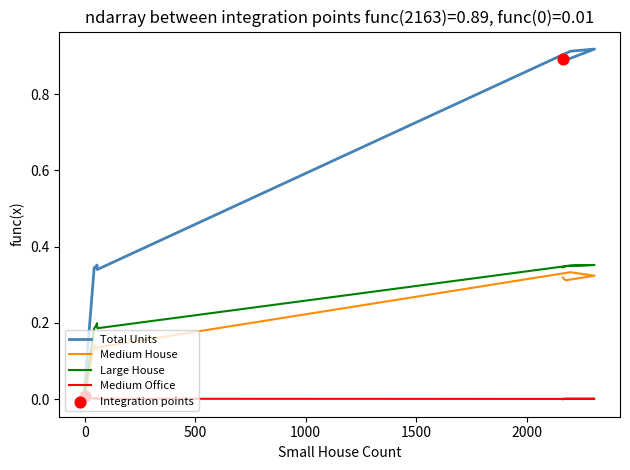

At how many categories does at least one series exceed 0?

16